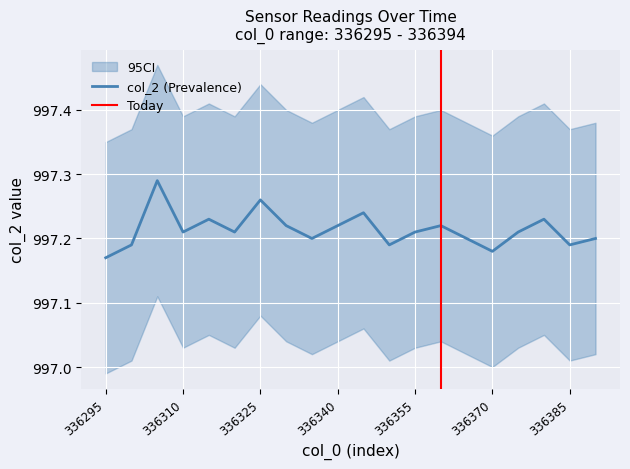

What is the sum of all col_2 values?

19944.3